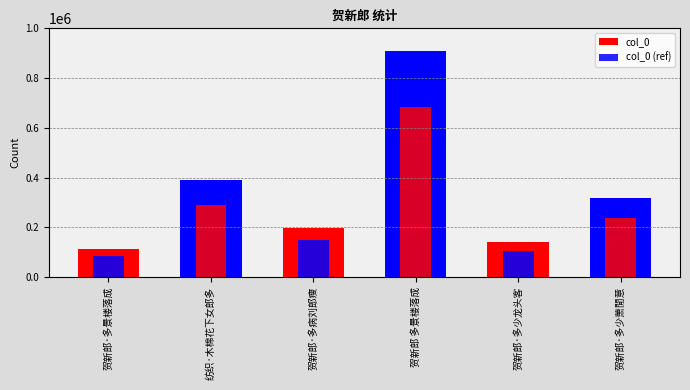

What is the lowest value of the col_0 (ref) series?

84599.2